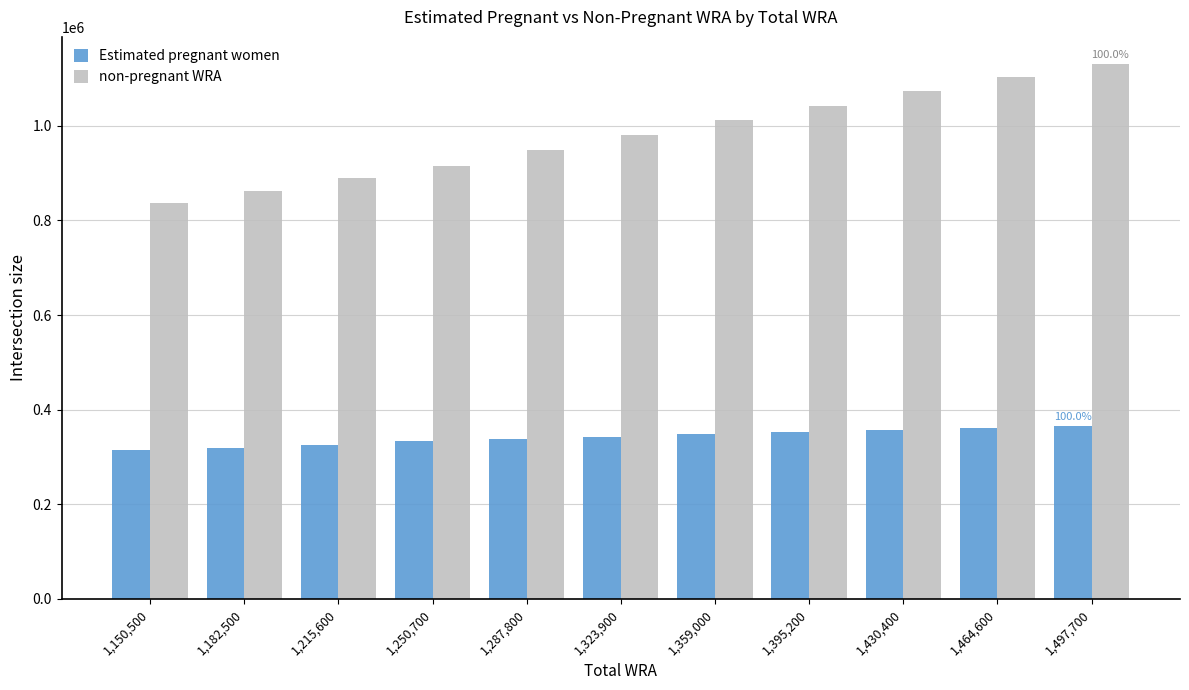

Rank the series by their average value, from lowest to highest.

Estimated pregnant women, non-pregnant WRA